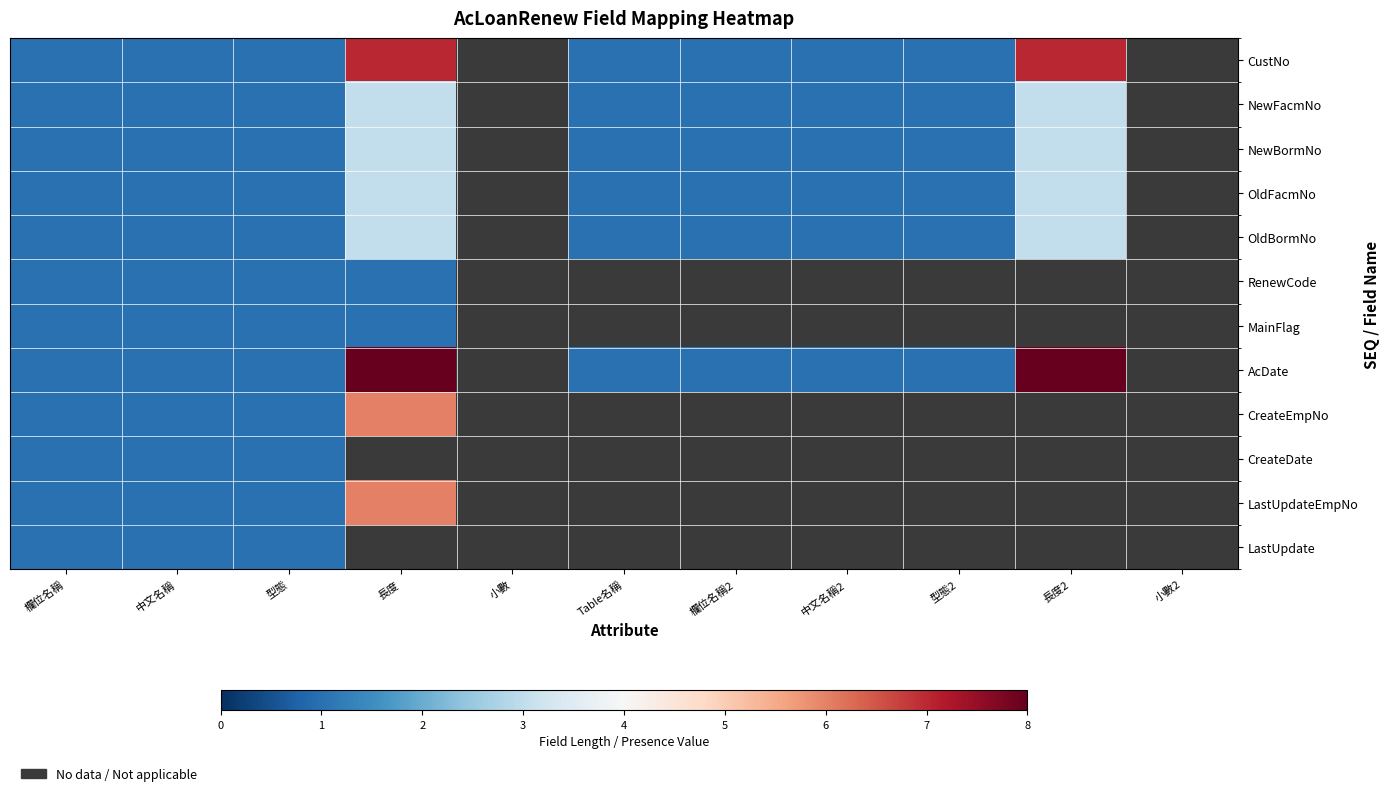

How many series are shown in this chart?

12